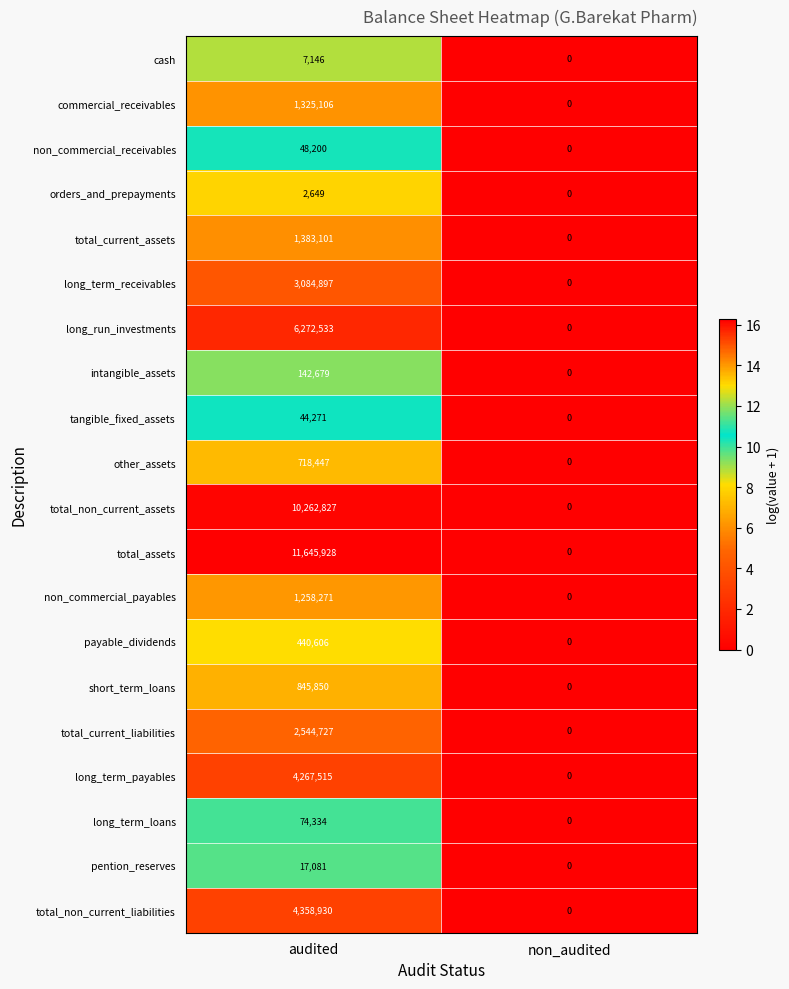

Between audited and non_audited, which series saw the biggest shift?

total_assets